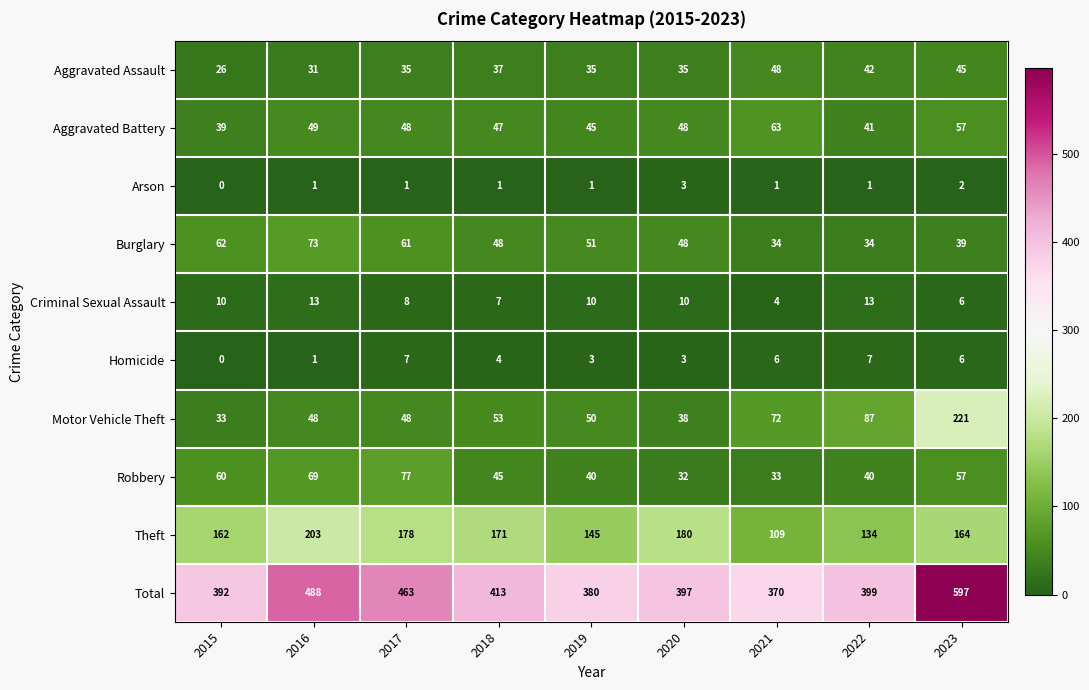

List the series in order of their peak value, highest first.

Total, Motor Vehicle Theft, Theft, Robbery, Burglary, Aggravated Battery, Aggravated Assault, Criminal Sexual Assault, Homicide, Arson